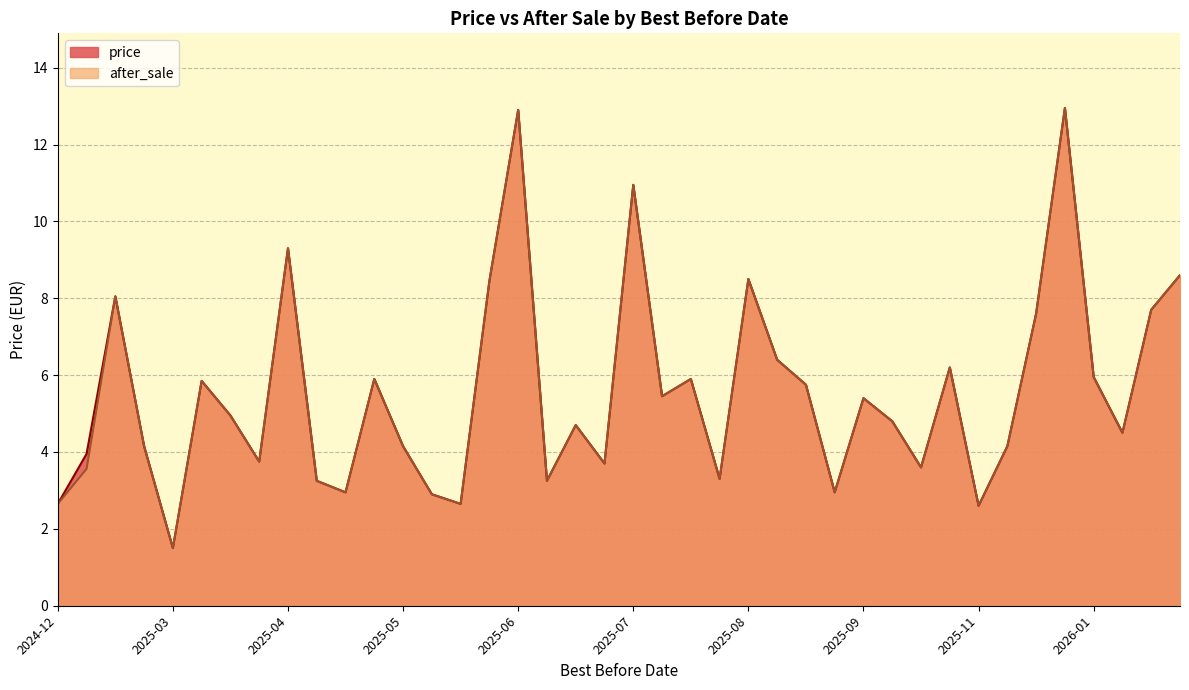

Is it true that price equals 23.1 at 2025-06-04?

False